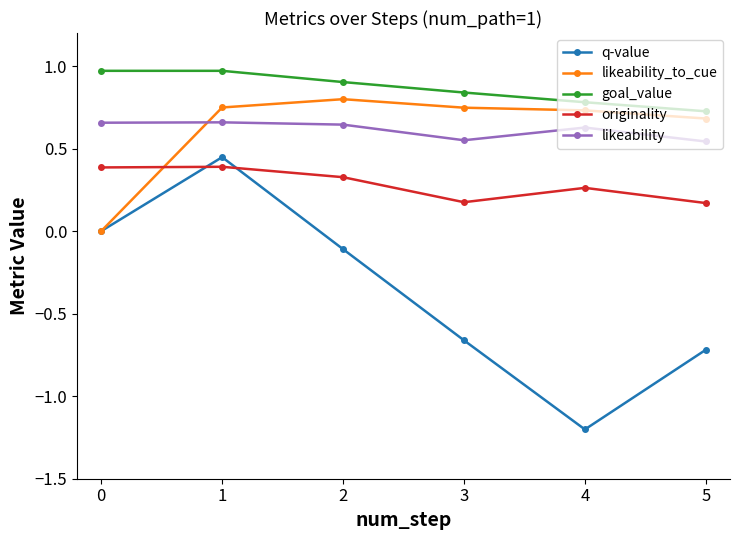

Is it true that q-value equals 0.4 at 1?

True